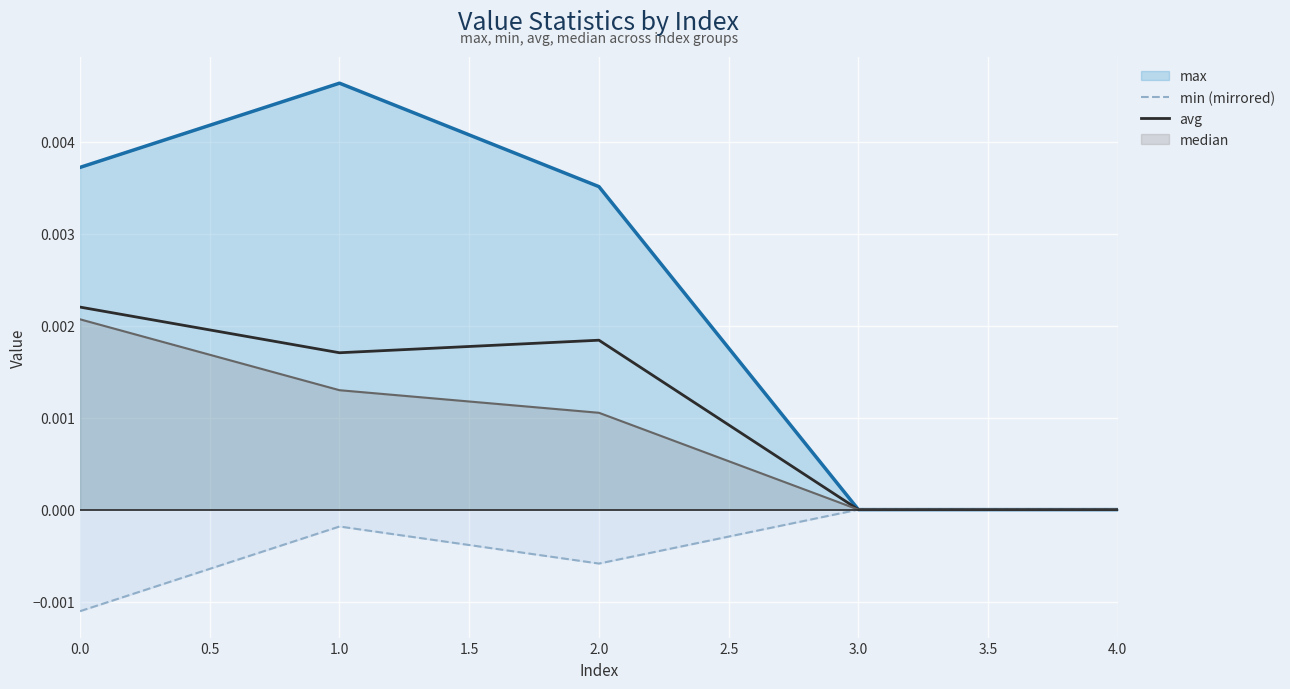

How many avg values are between 0 and 1?

5